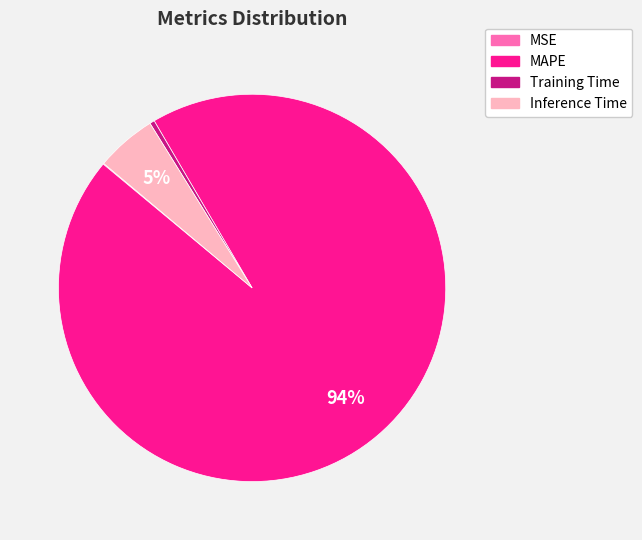

What is the largest slice in the pie chart?

MAPE